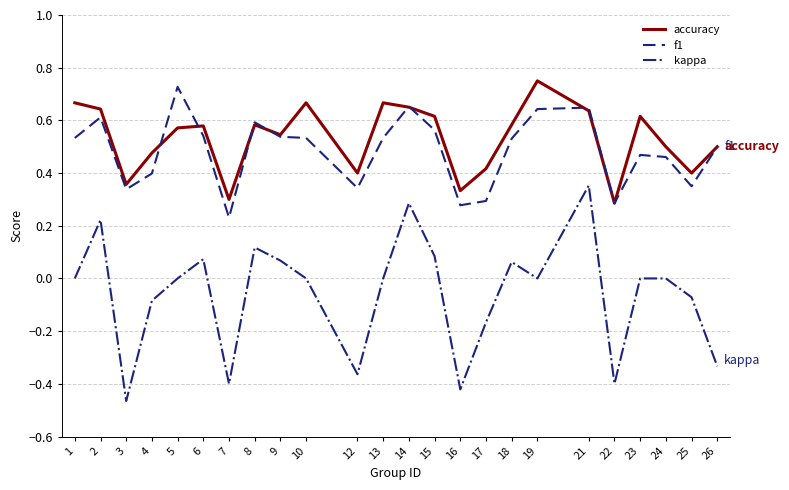

Between 13 and 17, which series saw the biggest shift?

accuracy